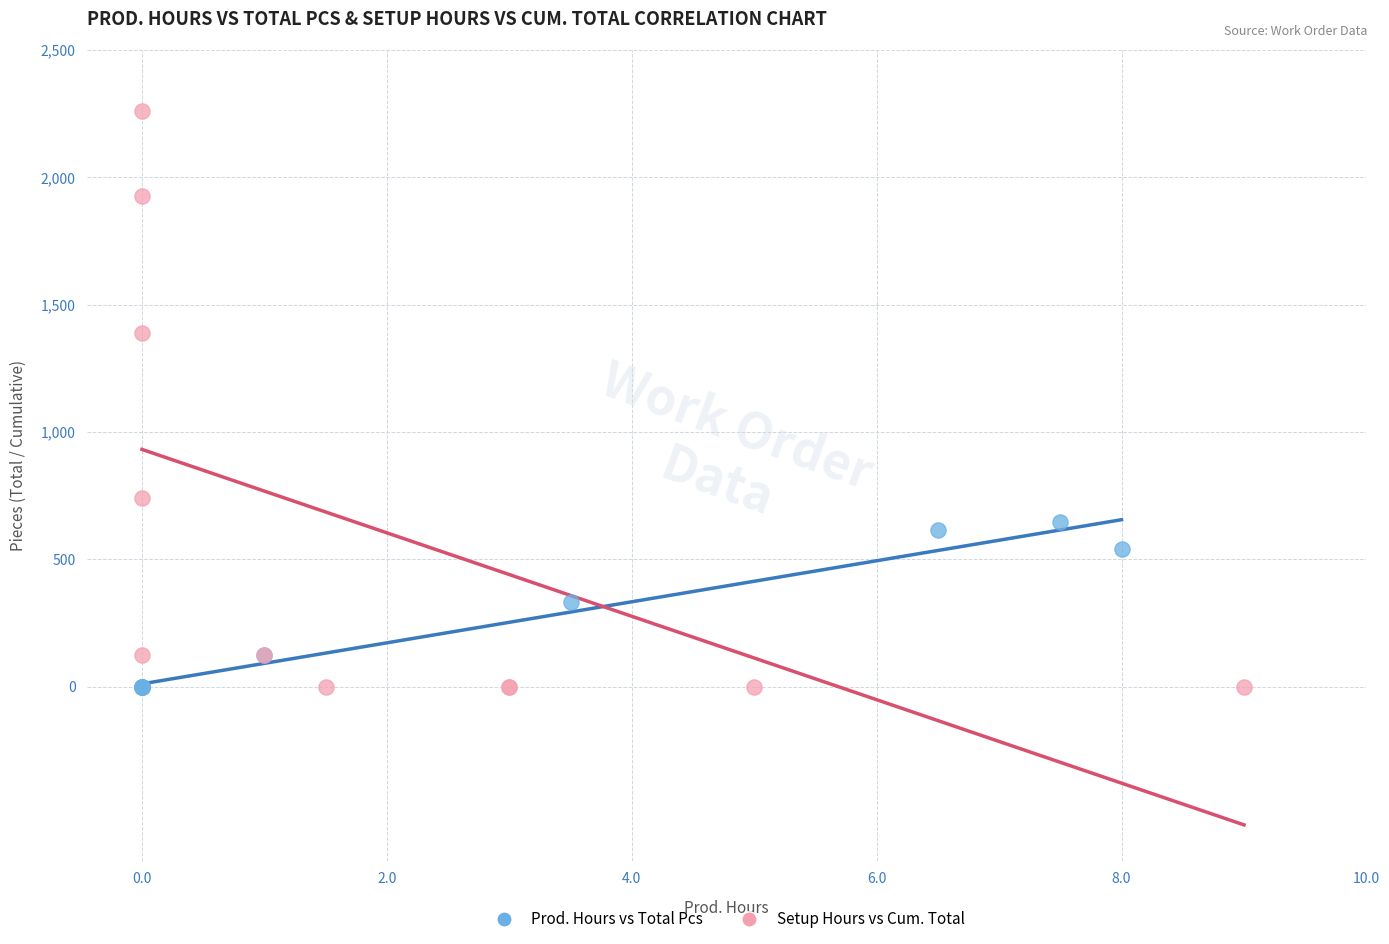

Which series has the widest spread of Y values?

Setup Hours vs Cum. Total